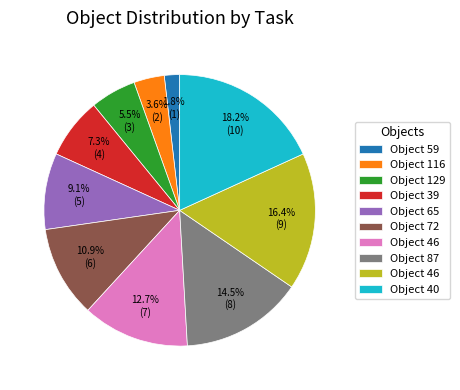

Is there any slice that represents more than half of the pie?

No